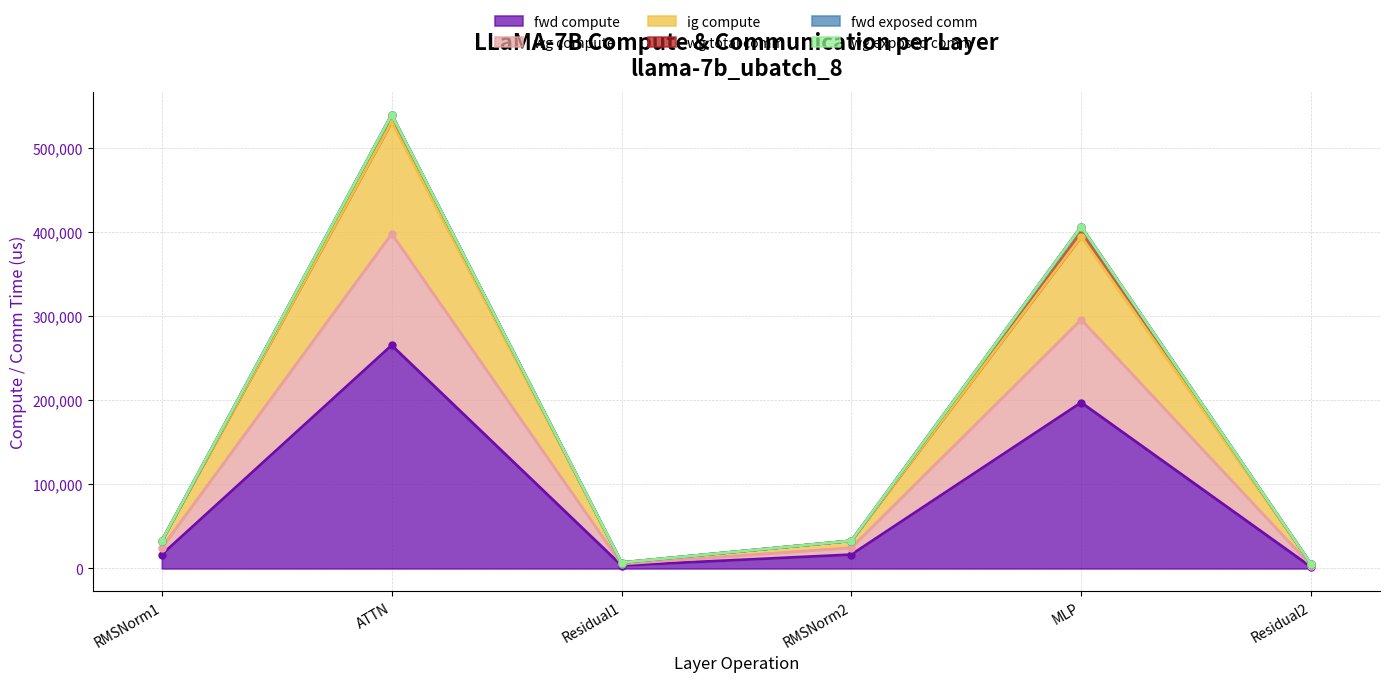

What is the difference between the maximum and minimum values in the fwd compute series?

263565.8